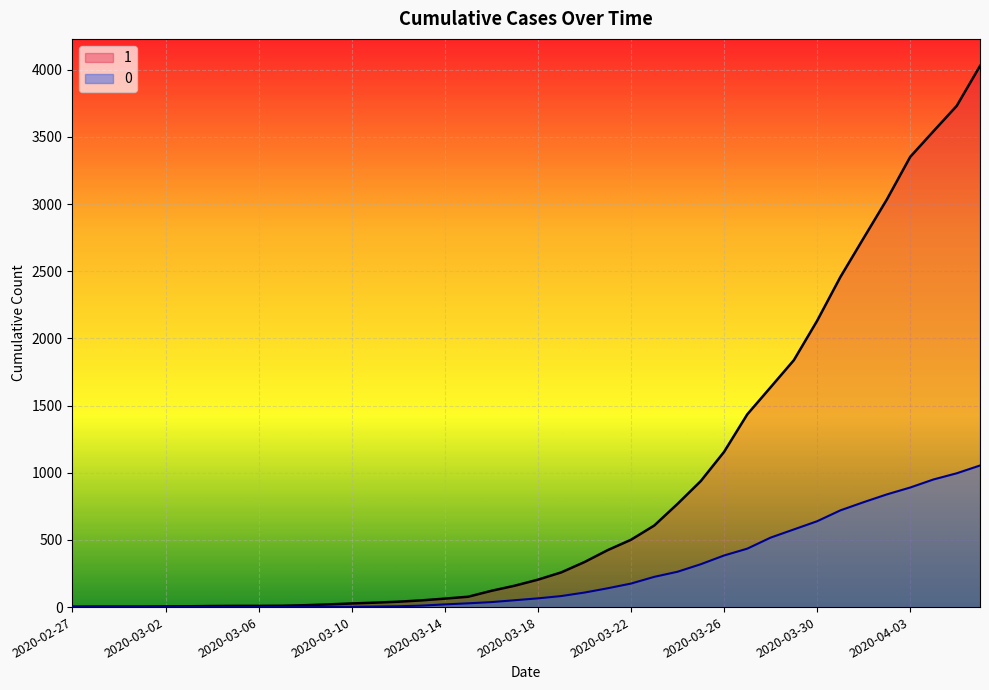

What is the maximum value shown in the chart?

4028